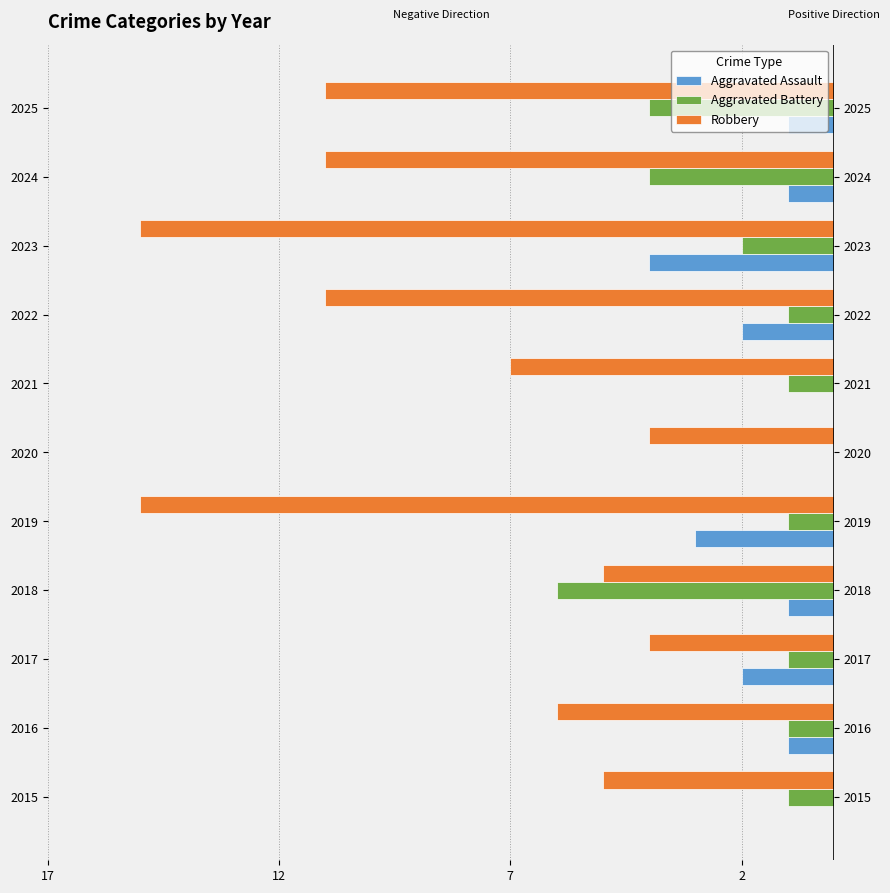

How many groups of bars are there?

11